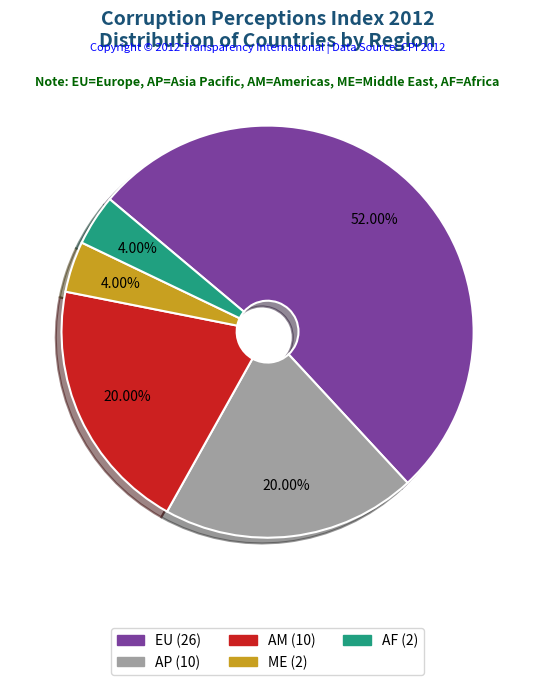

Which category has the biggest portion of the pie?

EU